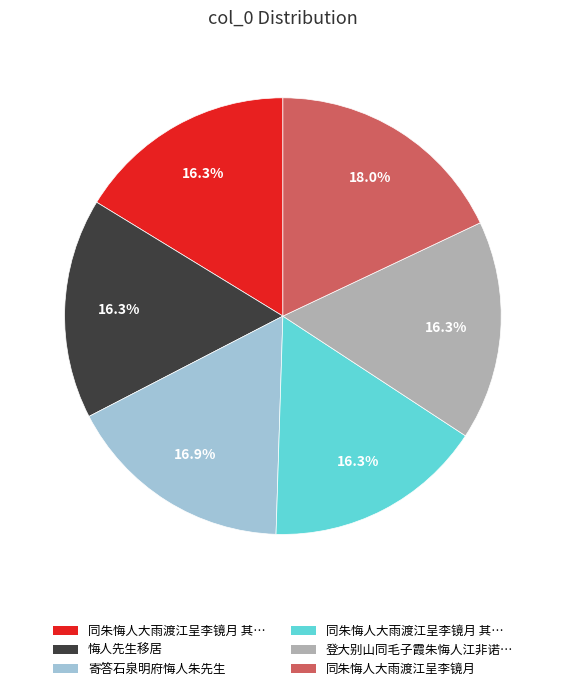

Does any single category account for the majority?

No